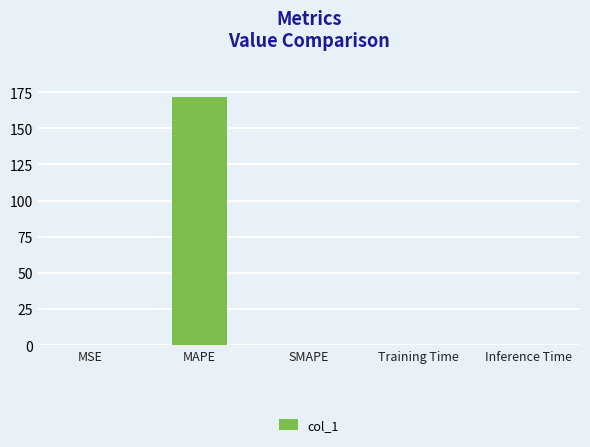

Does the chart contain stacked bars?

No